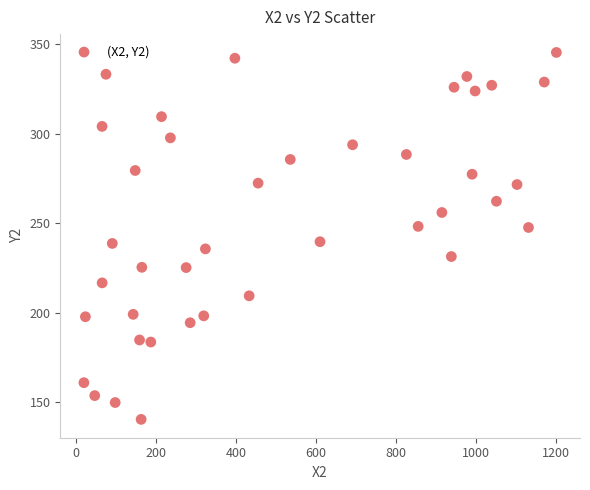

What is the range of X values (max minus min)?

1182.6